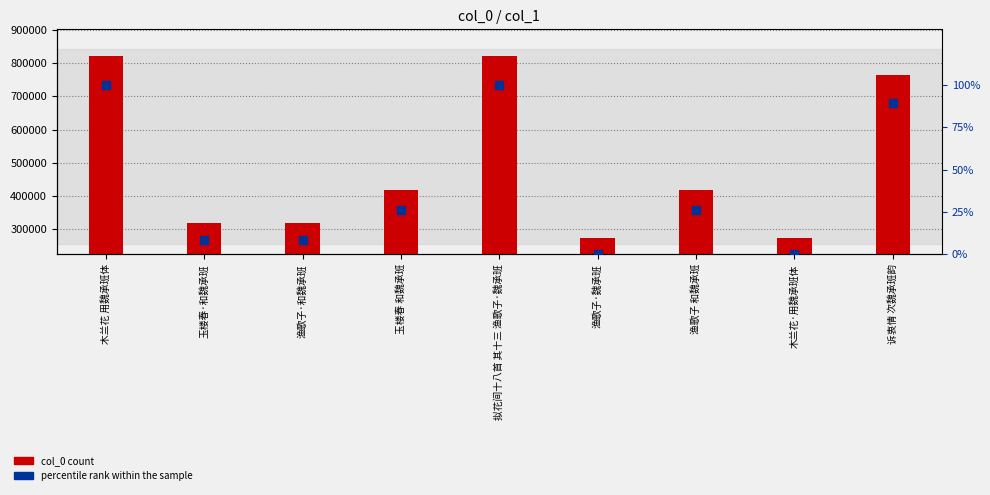

Is the value of col_0 count at 渔歌子·魏承班 greater than the value of percentile rank within the sample at 玉楼春·和魏承班?

Yes